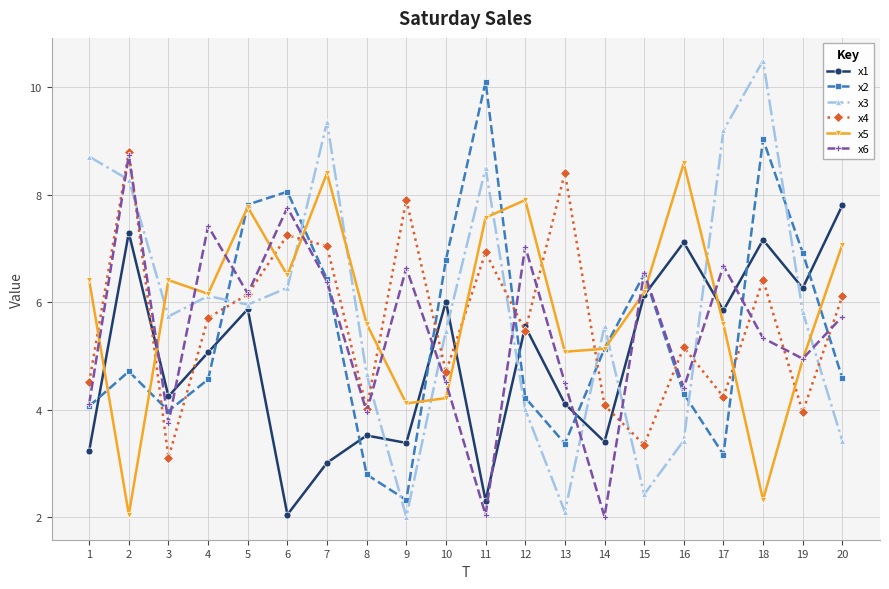

Which series has the largest range (max minus min)?

x3